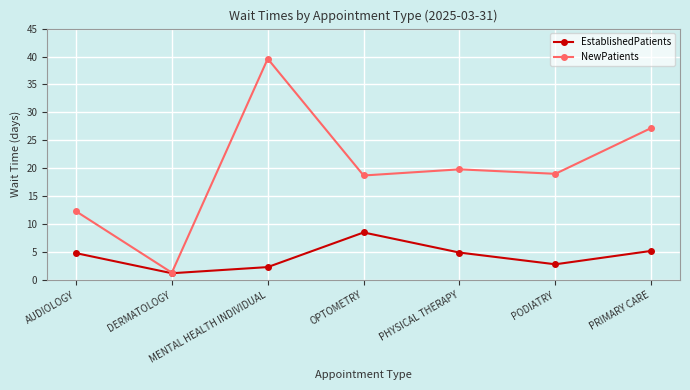

True or false: NewPatients has a value of 18.7 at OPTOMETRY.

True